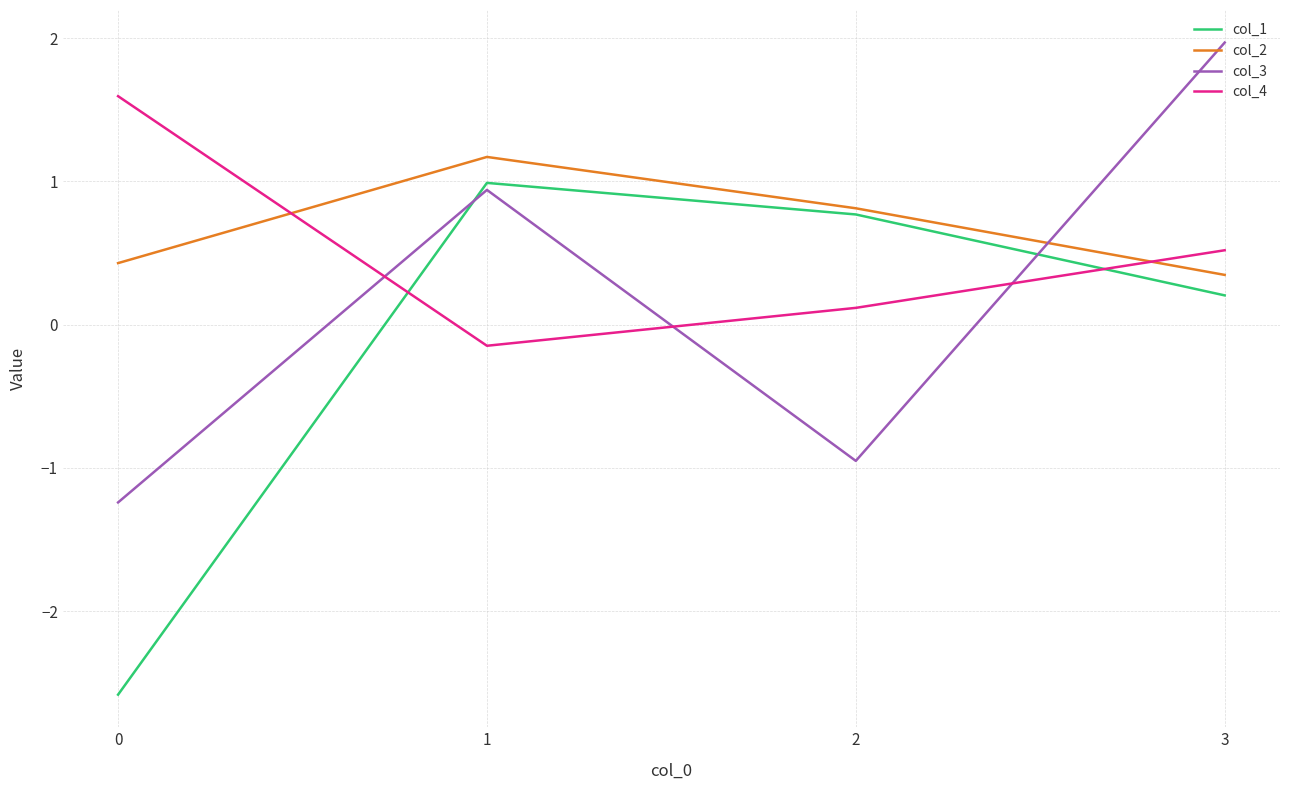

What is the difference between the col_3 values at 1 and 0?

2.2